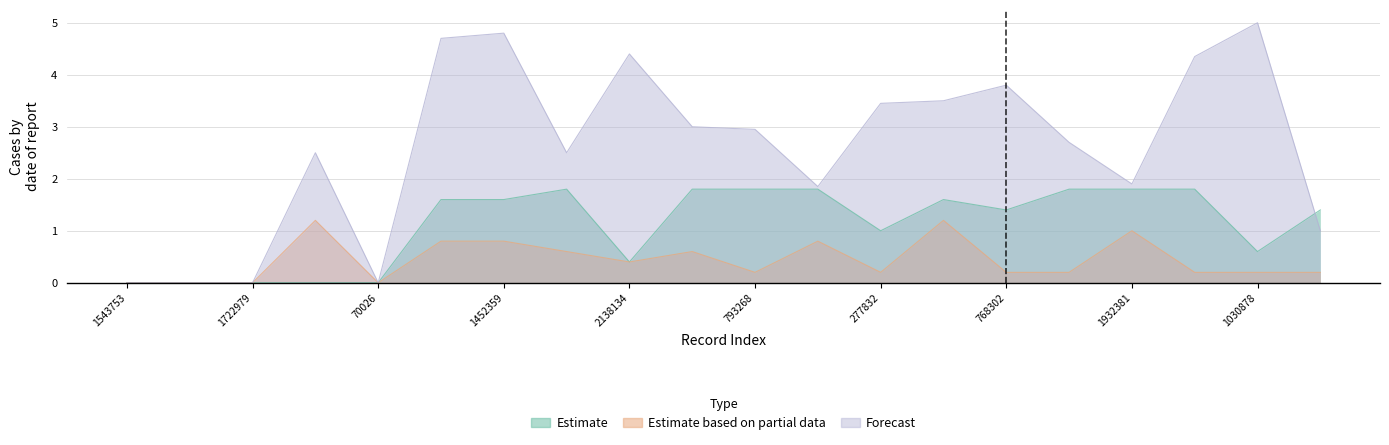

Which series has the widest spread of values?

Forecast